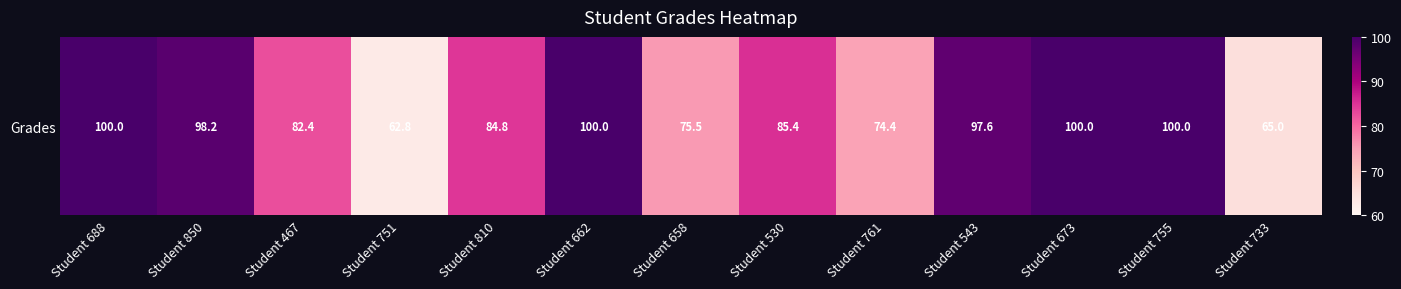

How many values are below 85?

6